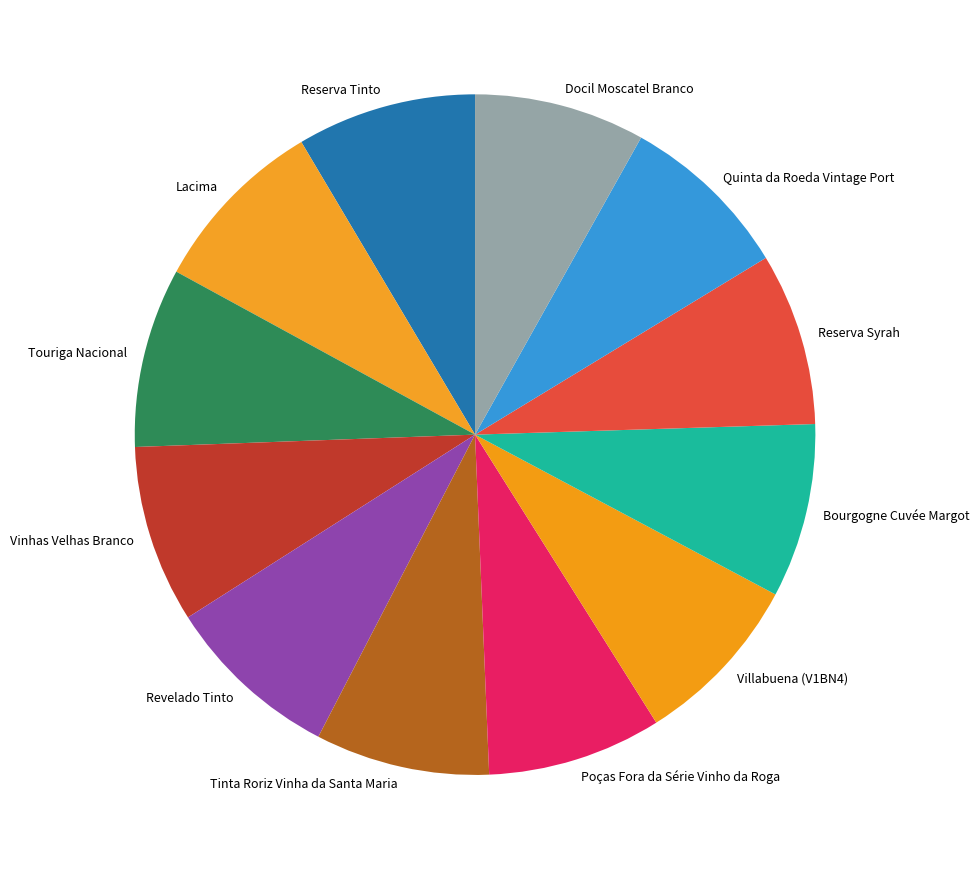

What is the ratio of the value at Villabuena (V1BN4) to the value at Lacima?

1.0